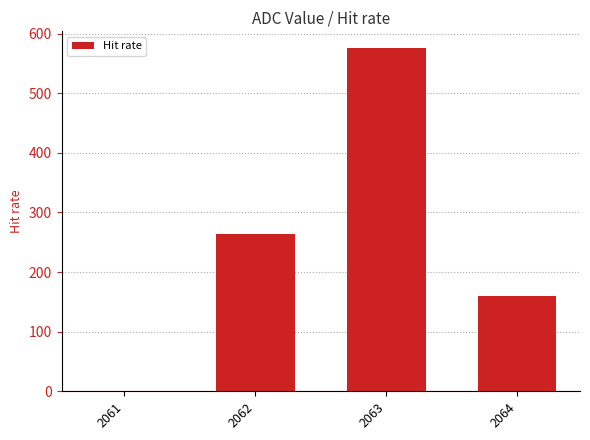

What is the sum of all values?

999